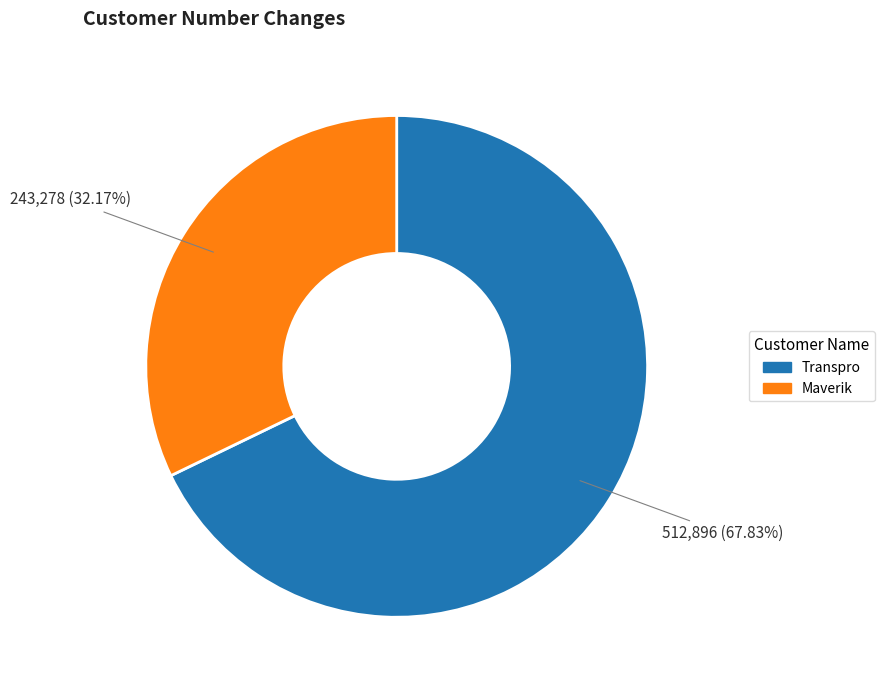

Does any single category account for the majority?

Yes